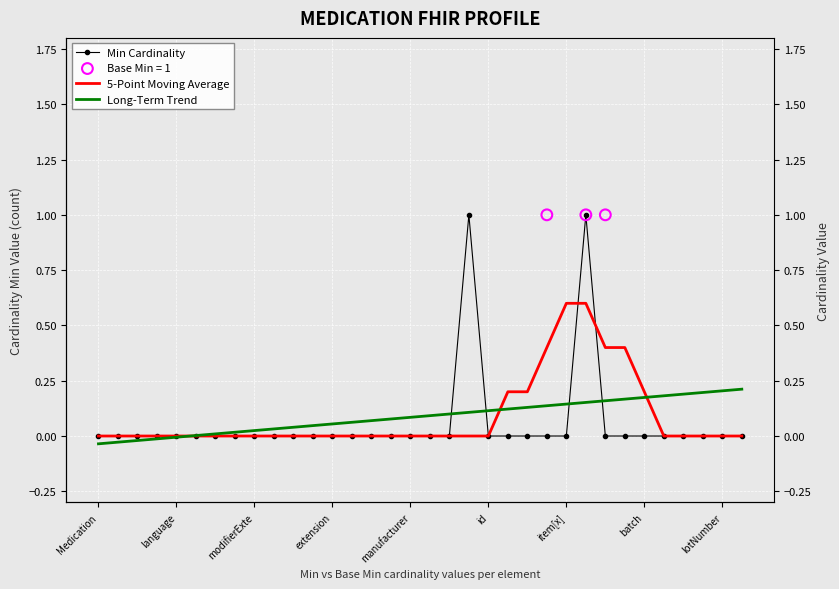

At how many categories does at least one series exceed 0?

29